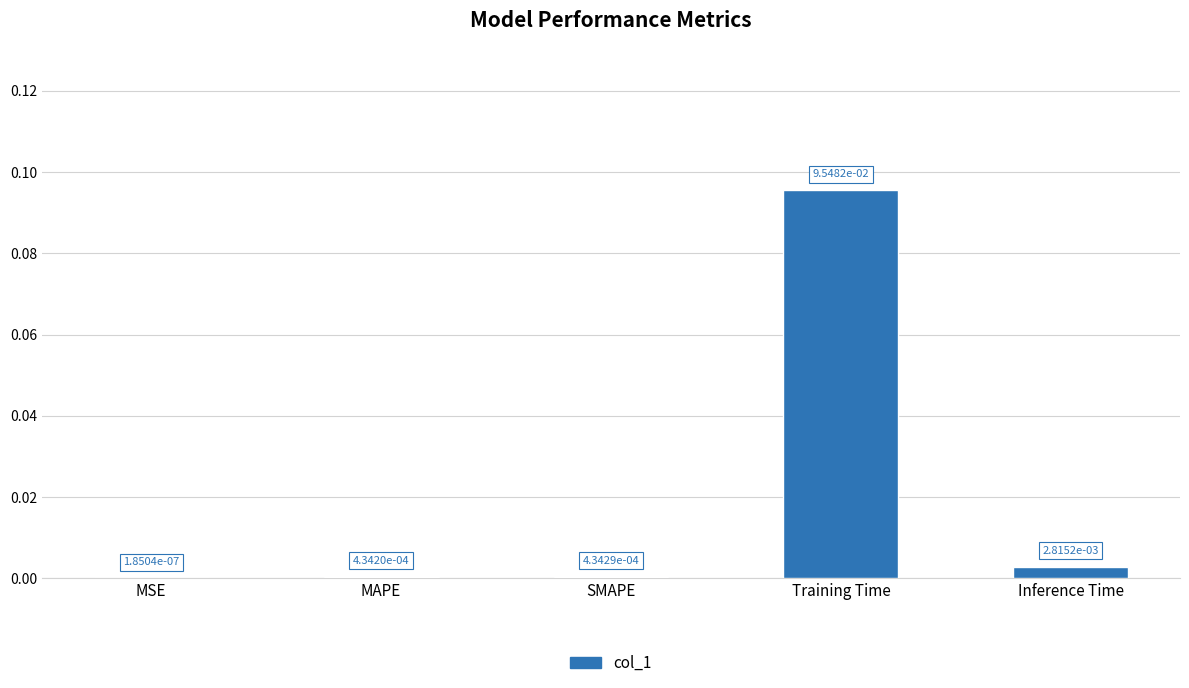

At which label is the value closest to 0?

MSE